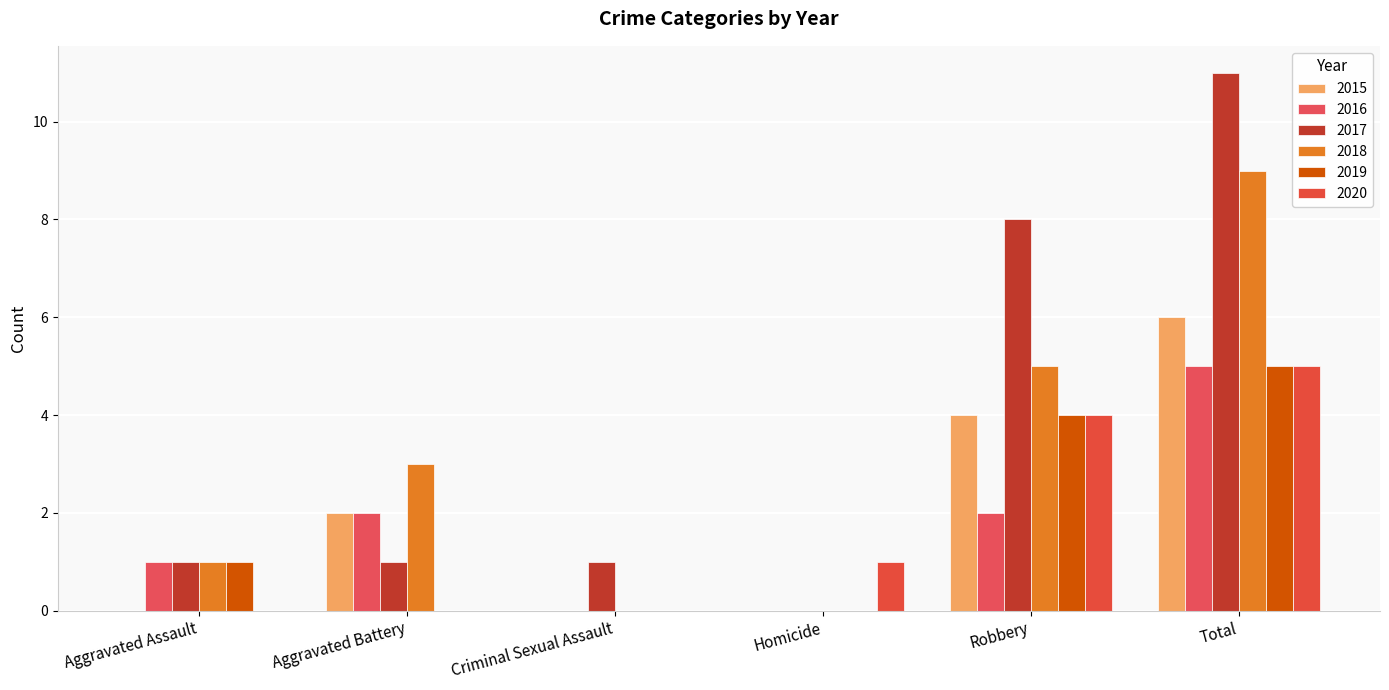

What is the sum of the 2015 values at Criminal Sexual Assault and Total?

6